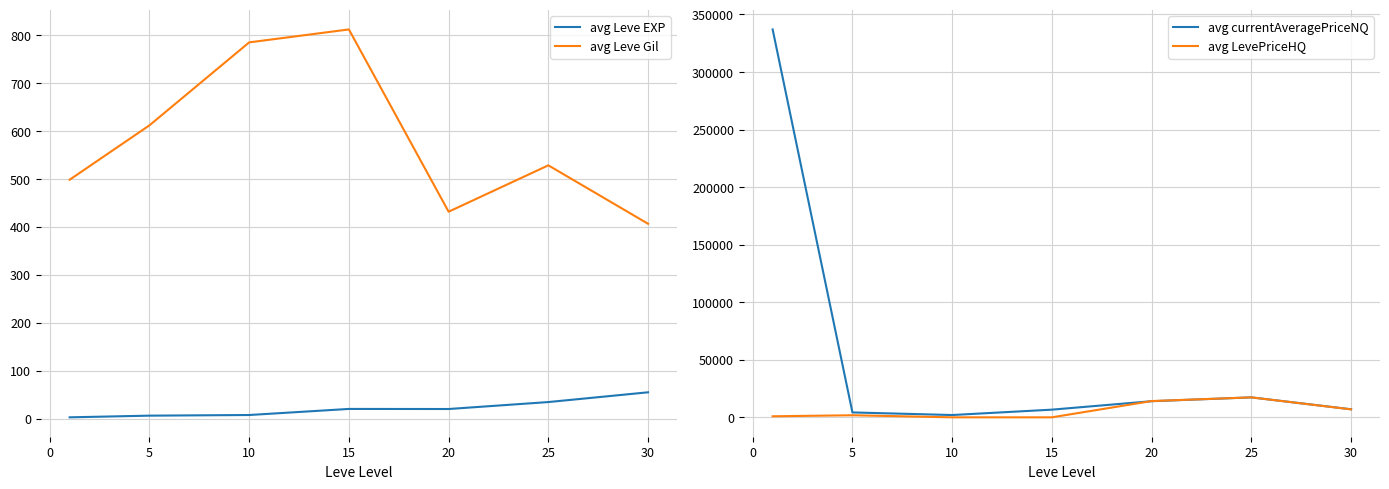

List the series in order of their peak value, lowest first.

avg Leve EXP, avg Leve Gil, avg LevePriceHQ, avg currentAveragePriceNQ